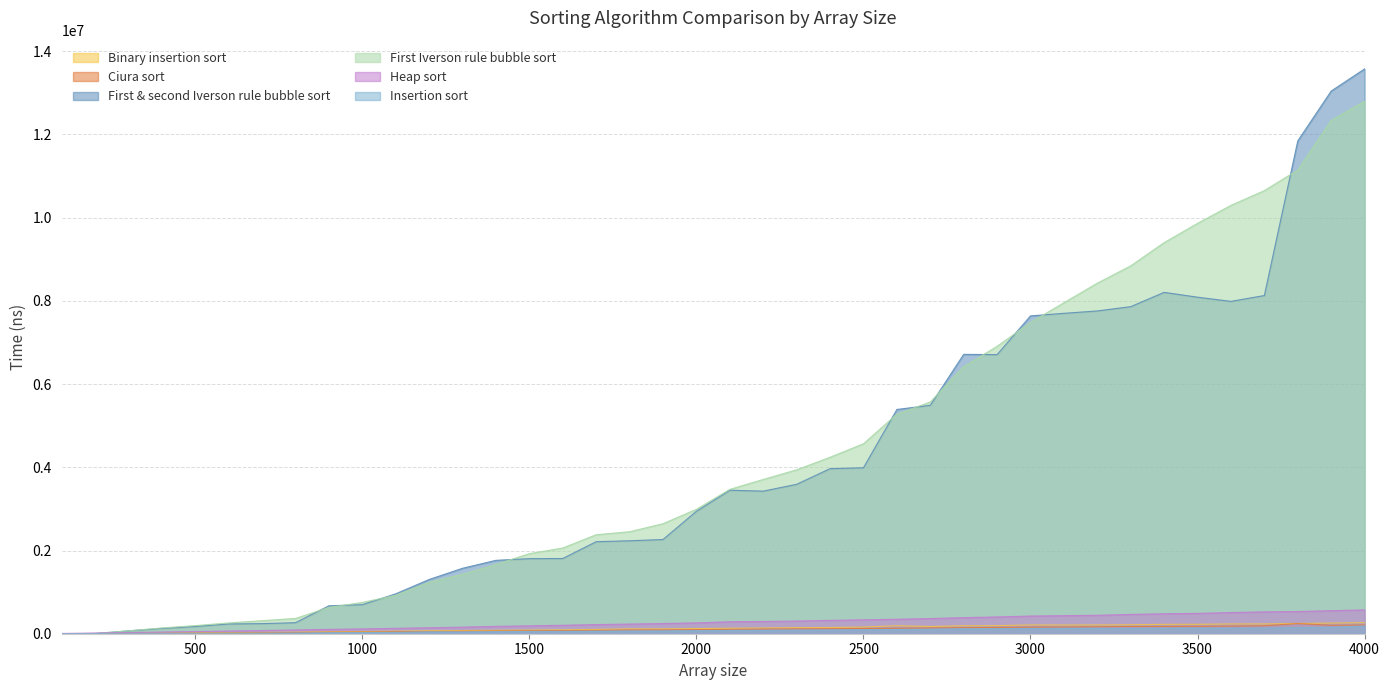

List the series in order of their peak value, highest first.

First & second Iverson rule bubble sort, First Iverson rule bubble sort, Heap sort, Binary insertion sort, Ciura sort, Insertion sort